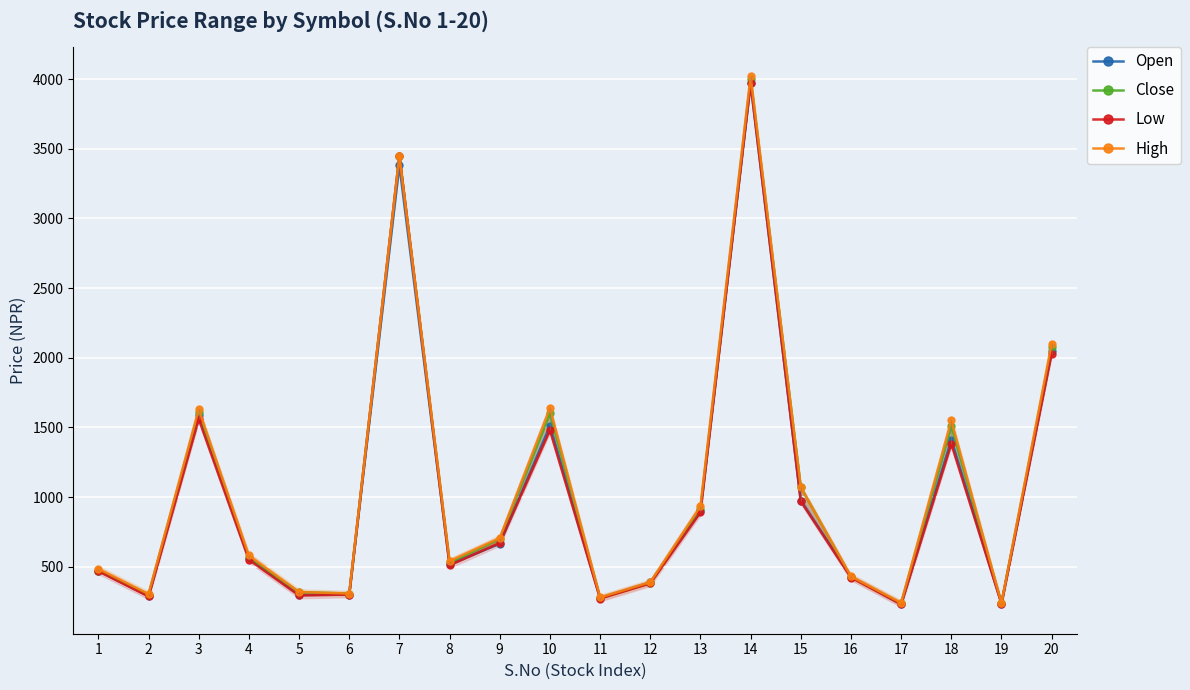

Where do Low and Open first cross each other?

7 and 8